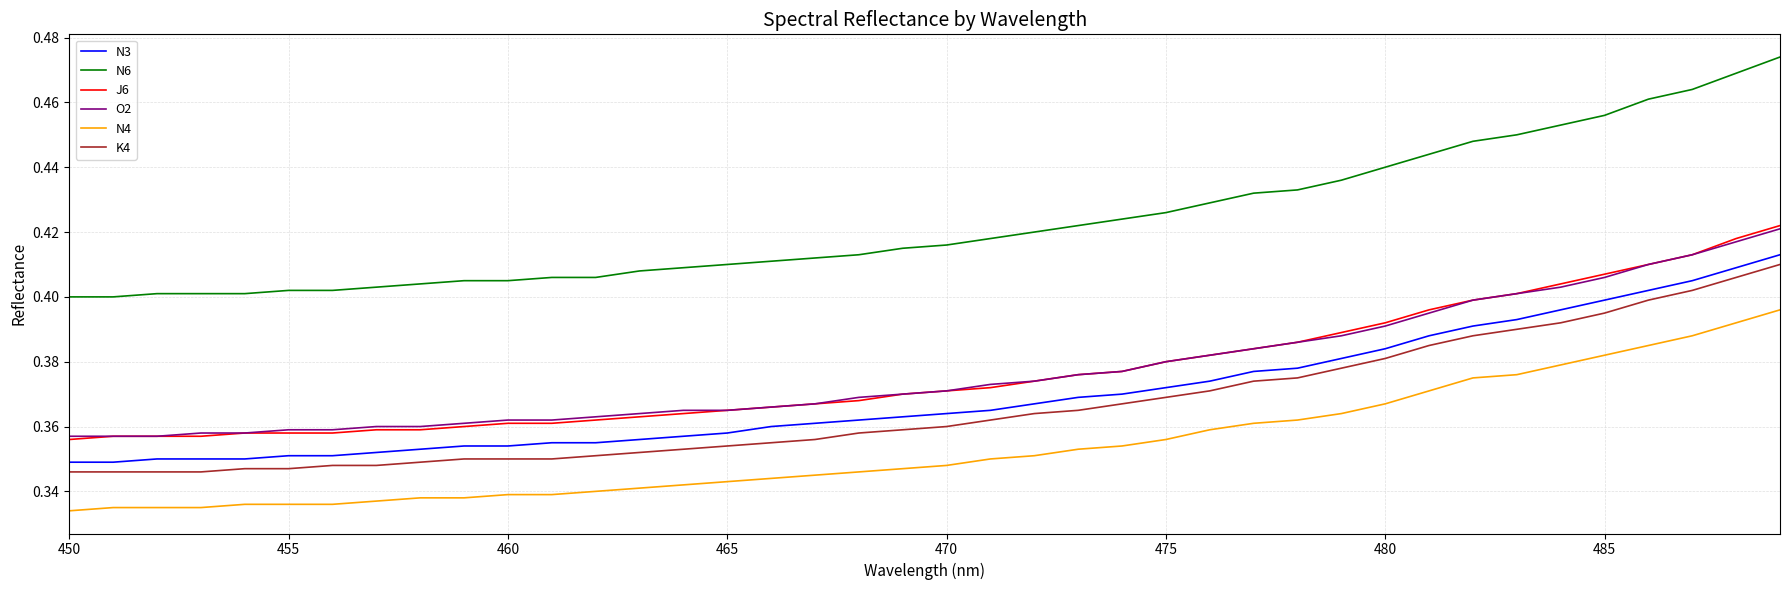

Which series has the widest spread of values?

N6